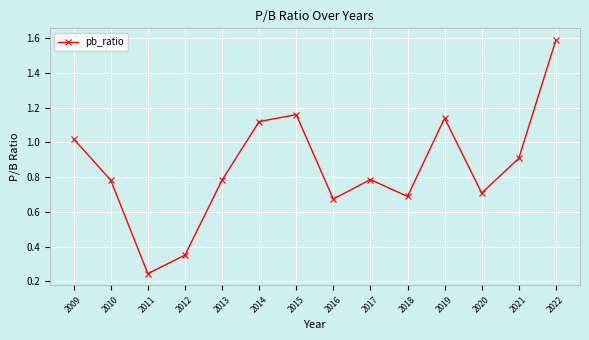

Is it true that the value at 2020 is 0.7?

True